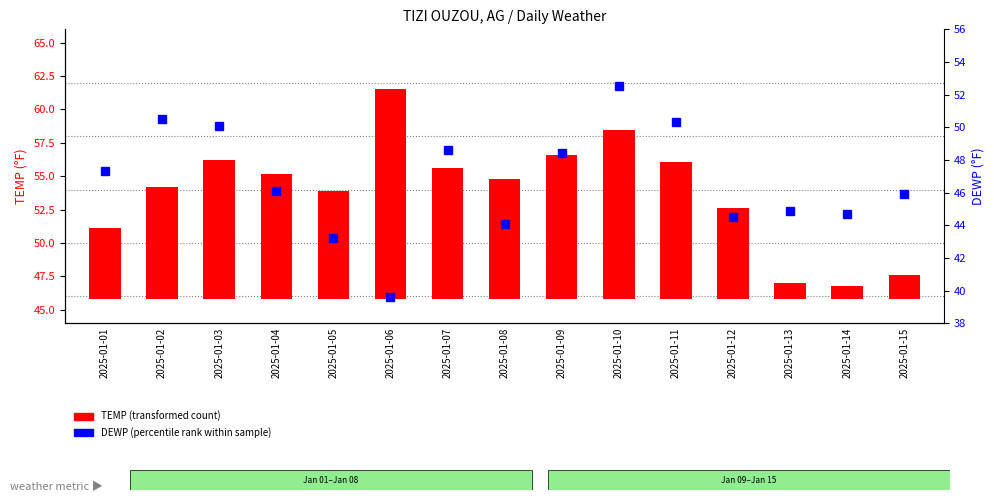

What is the total value across all series at 2025-01-06?

55.3